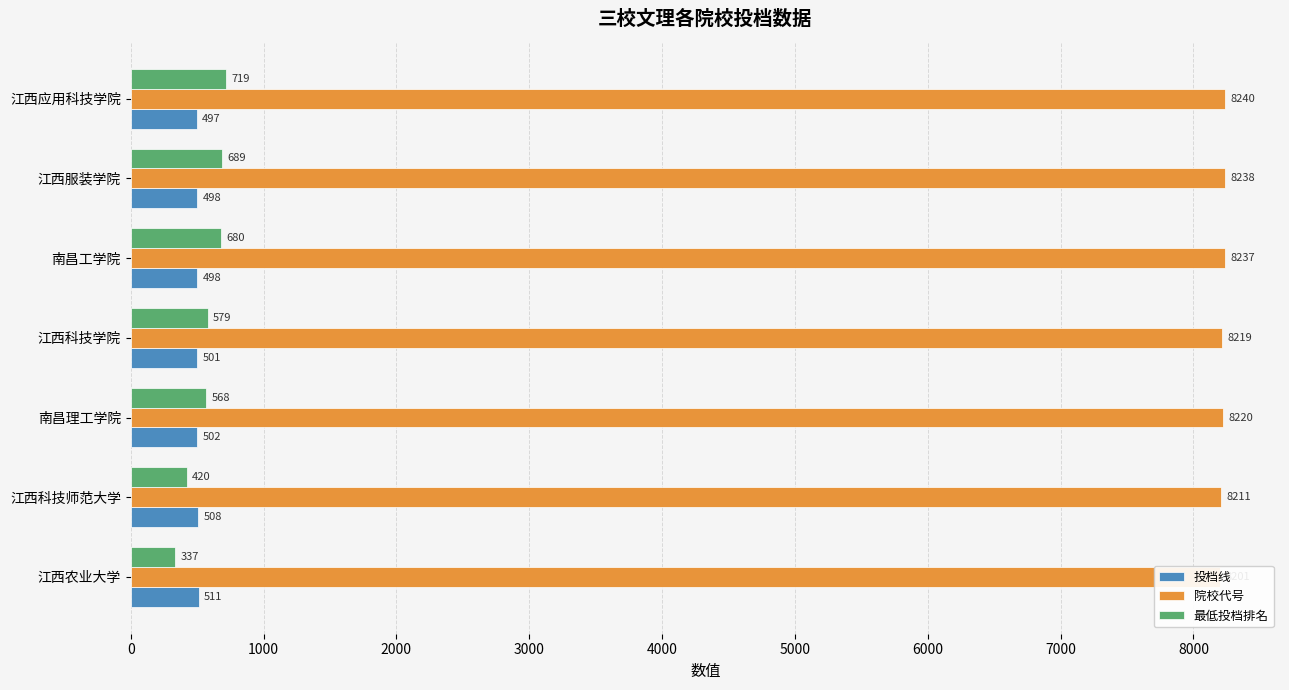

What is the total value across all series at 江西服装学院?

9425